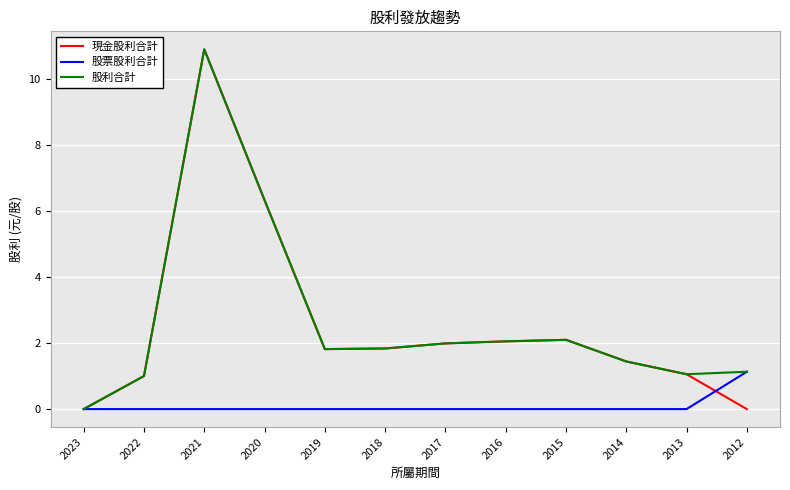

What is the spread (max minus min) of values at 2015?

2.1